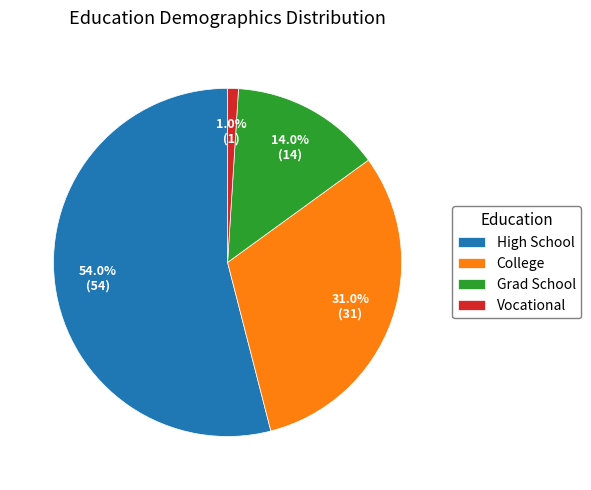

What percentage is the High School slice, to the nearest percent?

54%